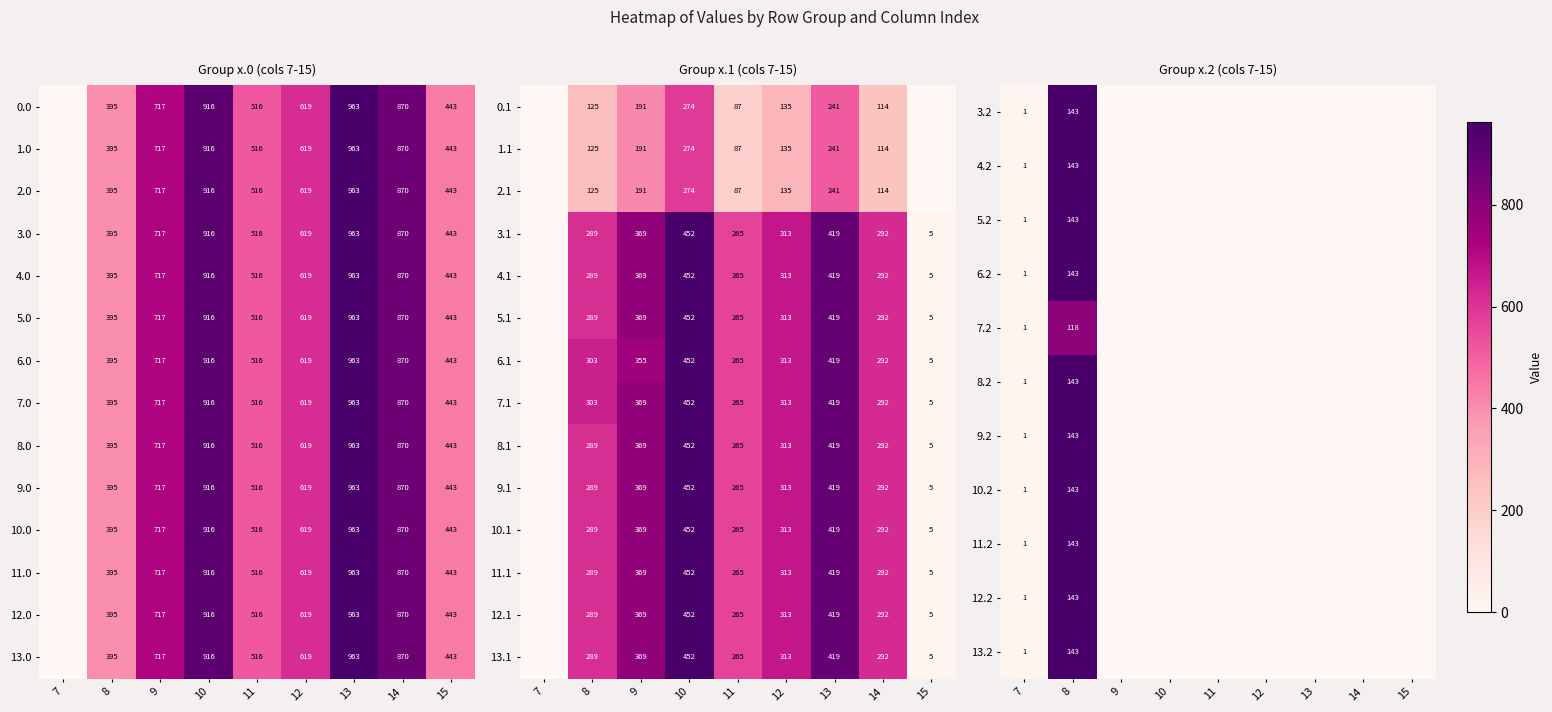

True or false: 7.1 has a value of 5 at 15.

True